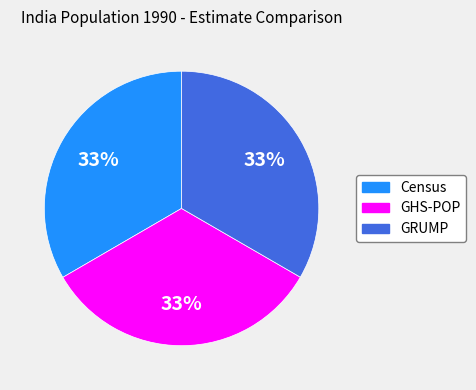

To the nearest percent, what percentage of the pie is GHS-POP?

33%